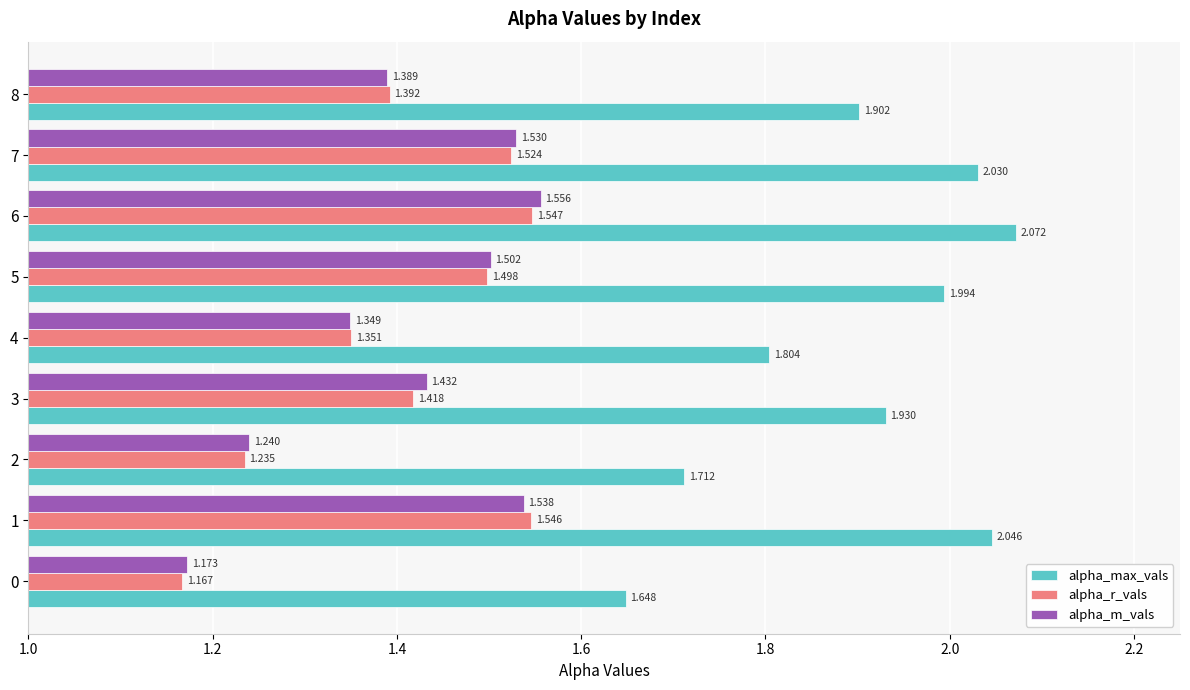

Which series has the largest total across all categories?

alpha_max_vals